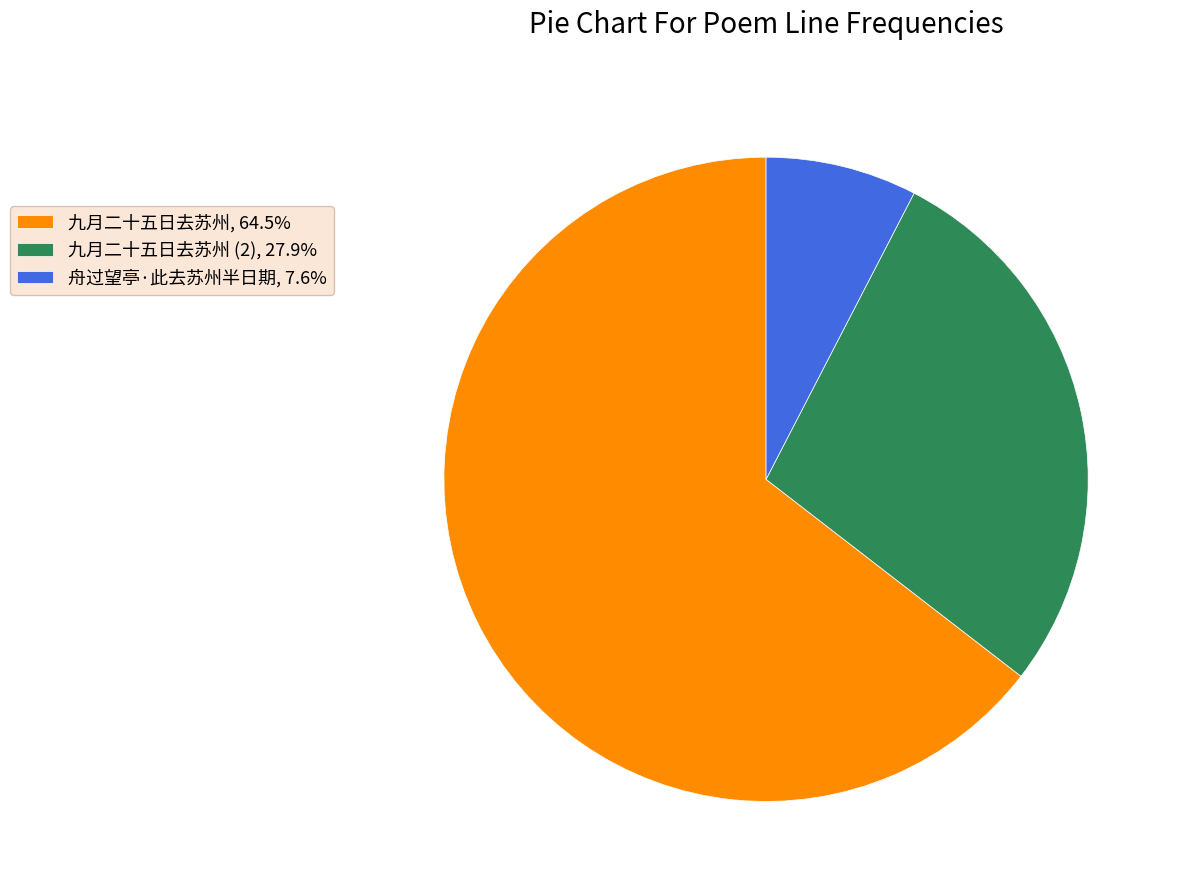

Combined, do 舟过望亭·此去苏州半日期, 7.6% and 九月二十五日去苏州, 64.5% account for over 50%?

Yes